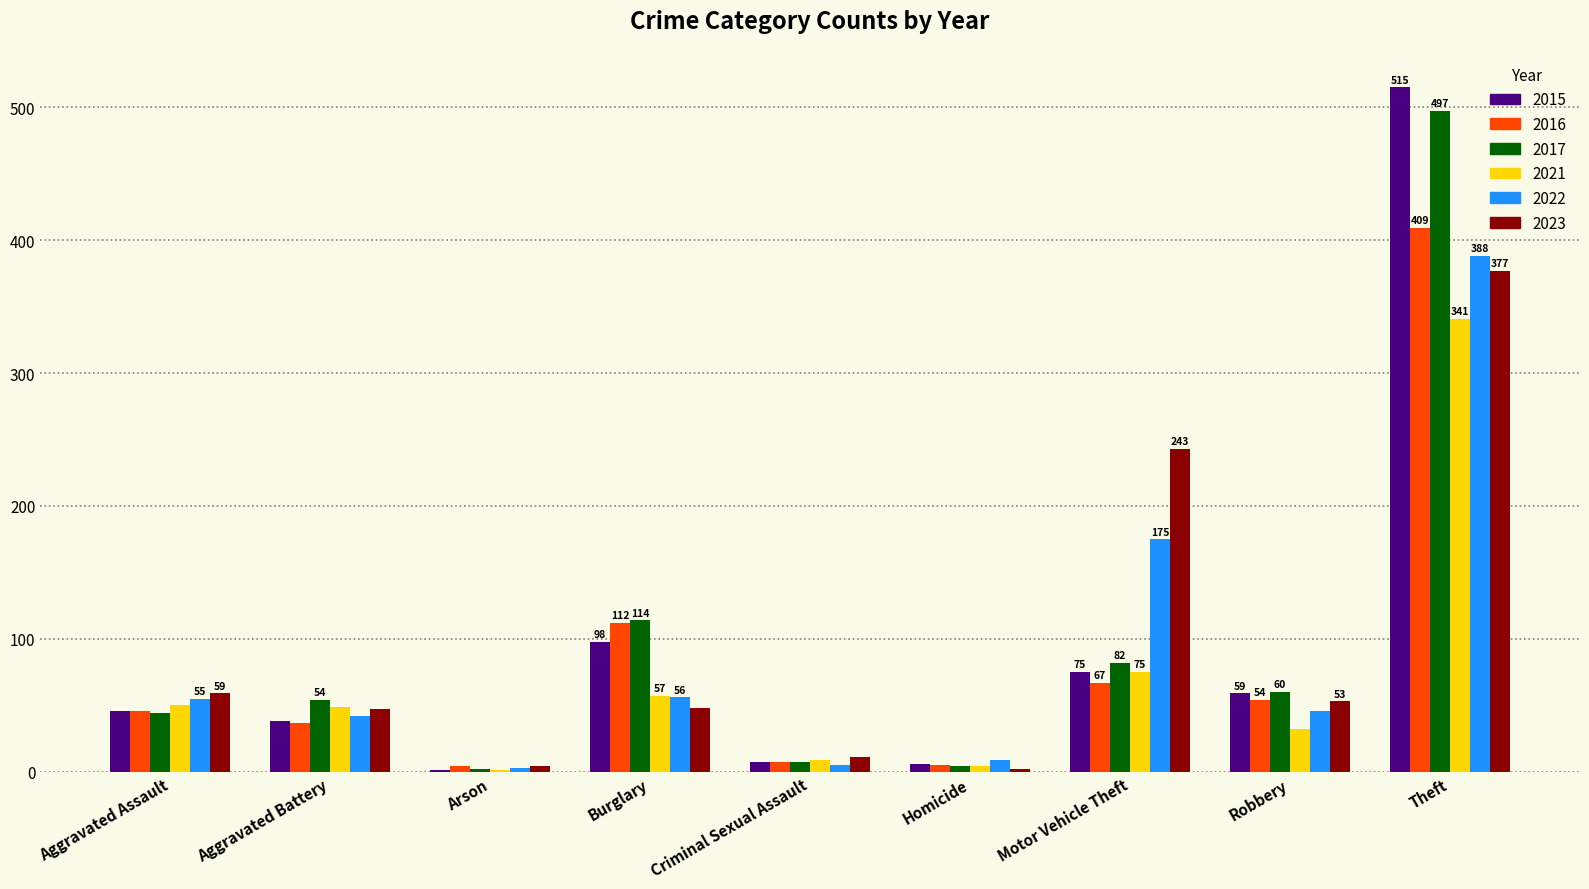

Is it true that 2023 equals 53 at Robbery?

True